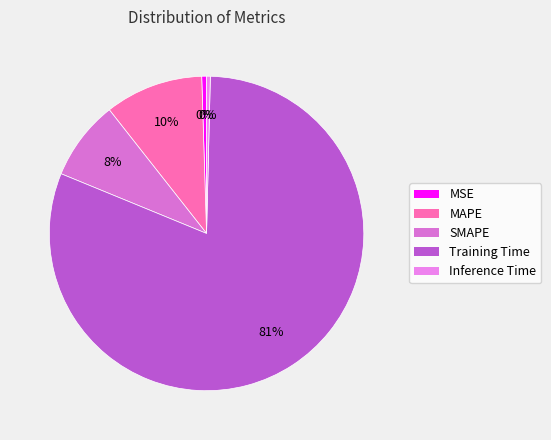

Is the sum of Training Time and MAPE greater than half?

Yes